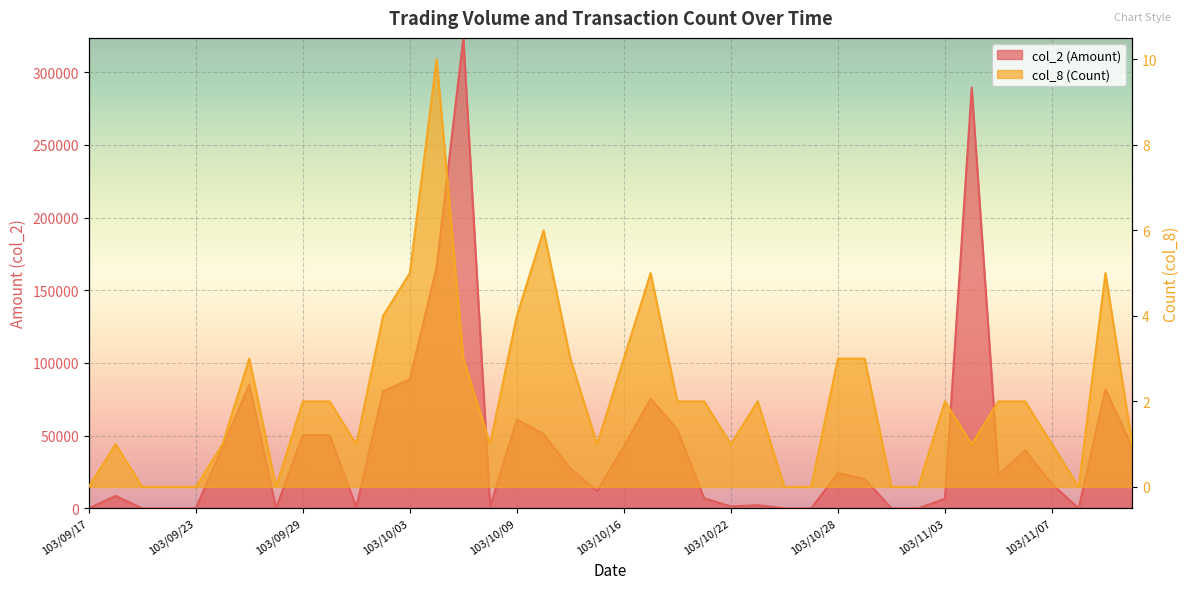

Count the number of data series in this chart.

2